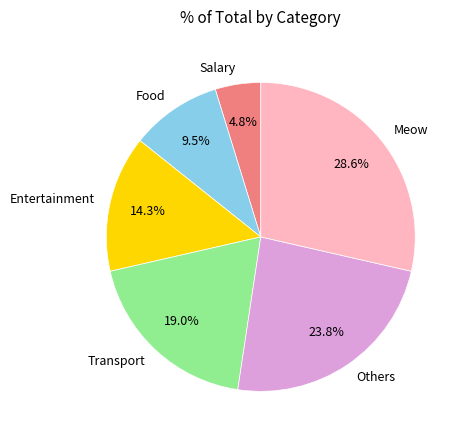

Is the sum of Meow and Salary greater than half?

No